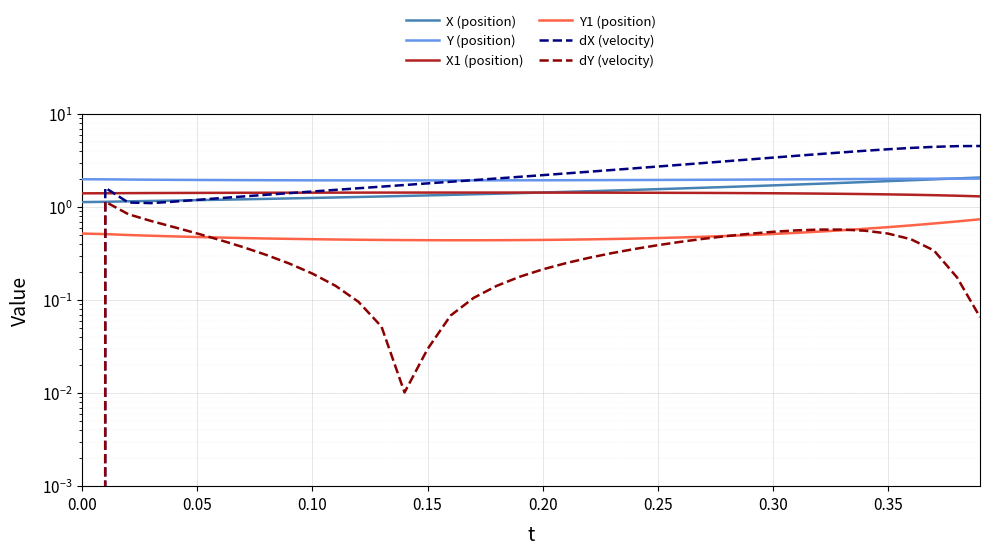

Reading right to left, extract all data points from this chart.

X (position): 2.1	2.0	2.0	1.9	1.9	1.9	1.8	1.8	1.7	1.7	1.7	1.6	1.6	1.6	1.6	1.5	1.5	1.5	1.5	1.4	1.4	1.4	1.4	1.4	1.3	1.3	1.3	1.3	1.3	1.3	1.2	1.2	1.2	1.2	1.2	1.2	1.2	1.2	1.1	1.1
Y (position): 2.0	2.0	2.0	2.0	2.0	2.0	2.0	2.0	2.0	2.0	2.0	2.0	2.0	2.0	2.0	2.0	2.0	1.9	1.9	1.9	1.9	1.9	1.9	1.9	1.9	1.9	1.9	1.9	1.9	1.9	1.9	1.9	1.9	2.0	2.0	2.0	2.0	2.0	2.0	2.0
X1 (position): 1.3	1.3	1.3	1.4	1.4	1.4	1.4	1.4	1.4	1.4	1.4	1.4	1.4	1.4	1.4	1.4	1.4	1.4	1.4	1.4	1.4	1.4	1.4	1.4	1.4	1.4	1.4	1.4	1.4	1.4	1.4	1.4	1.4	1.4	1.4	1.4	1.4	1.4	1.4	1.4
Y1 (position): 0.7	0.7	0.7	0.6	0.6	0.6	0.6	0.5	0.5	0.5	0.5	0.5	0.5	0.5	0.5	0.5	0.5	0.4	0.4	0.4	0.4	0.4	0.4	0.4	0.4	0.4	0.4	0.4	0.4	0.5	0.5	0.5	0.5	0.5	0.5	0.5	0.5	0.5	0.5	0.5
dX (velocity): 4.5	4.5	4.4	4.3	4.2	4.0	3.9	3.7	3.6	3.4	3.3	3.1	3.0	2.9	2.7	2.6	2.5	2.4	2.3	2.2	2.1	2.0	2.0	1.9	1.8	1.7	1.7	1.6	1.5	1.5	1.4	1.4	1.3	1.2	1.2	1.1	1.1	1.1	1.6	0.0
dY (velocity): 0.1	0.2	0.3	0.5	0.5	0.6	0.6	0.6	0.6	0.5	0.5	0.5	0.5	0.4	0.4	0.4	0.3	0.3	0.2	0.2	0.2	0.1	0.1	0.1	0.0	0.0	0.1	0.1	0.1	0.2	0.2	0.3	0.4	0.4	0.5	0.6	0.7	0.8	1.1	0.0